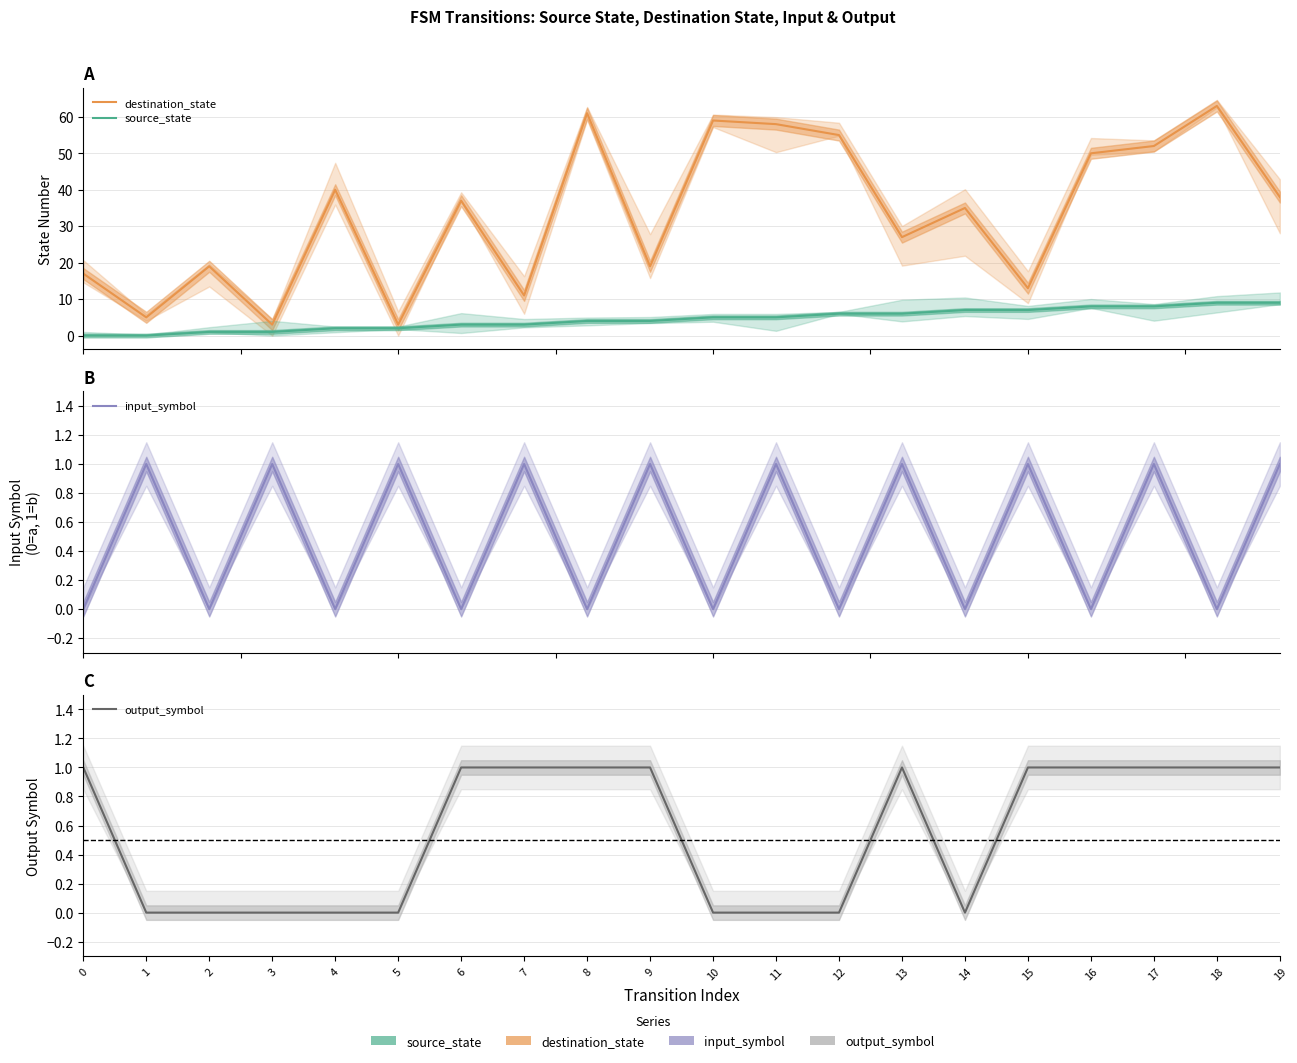

Between which two adjacent categories do output_symbol and input_symbol first intersect?

0 and 1